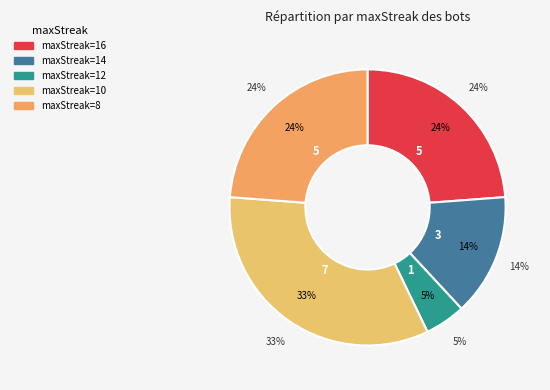

Rank the categories by value from highest to lowest.

10, 16, 8, 14, 12